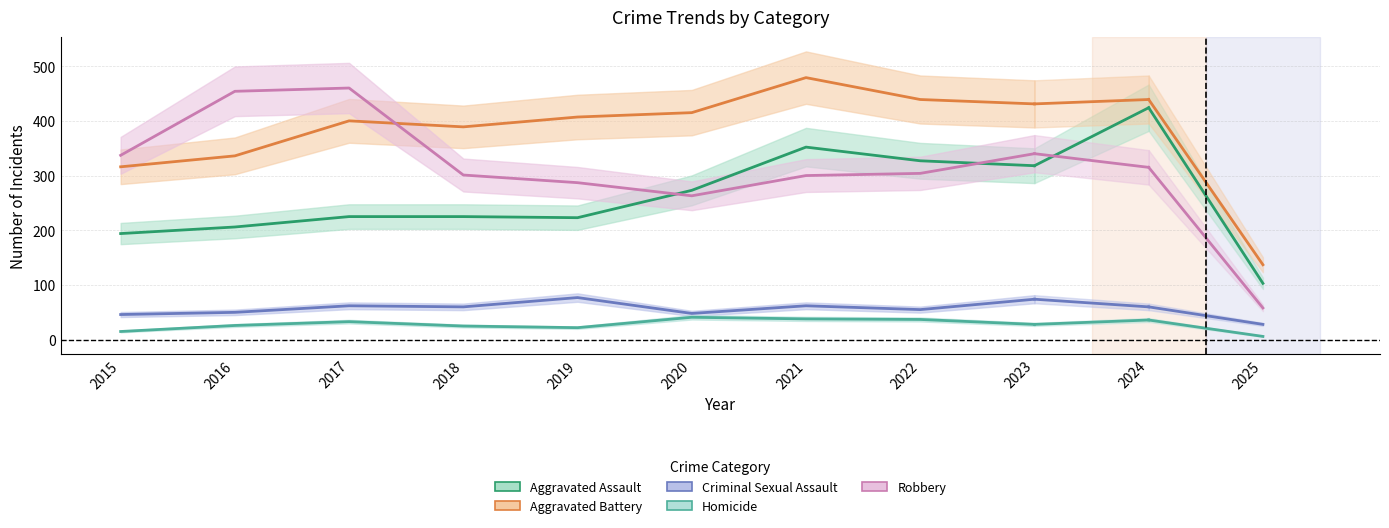

True or false: Homicide and Criminal Sexual Assault cross at least once.

False